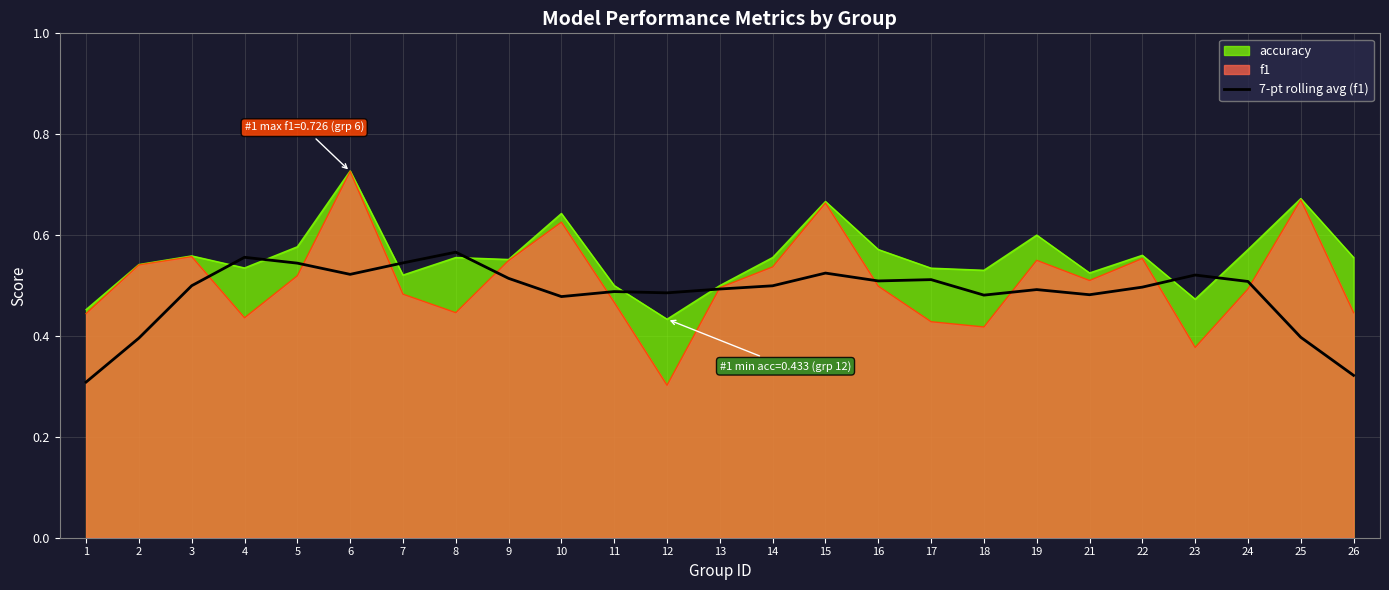

True or false: the data shows 0.9 at 22.

False